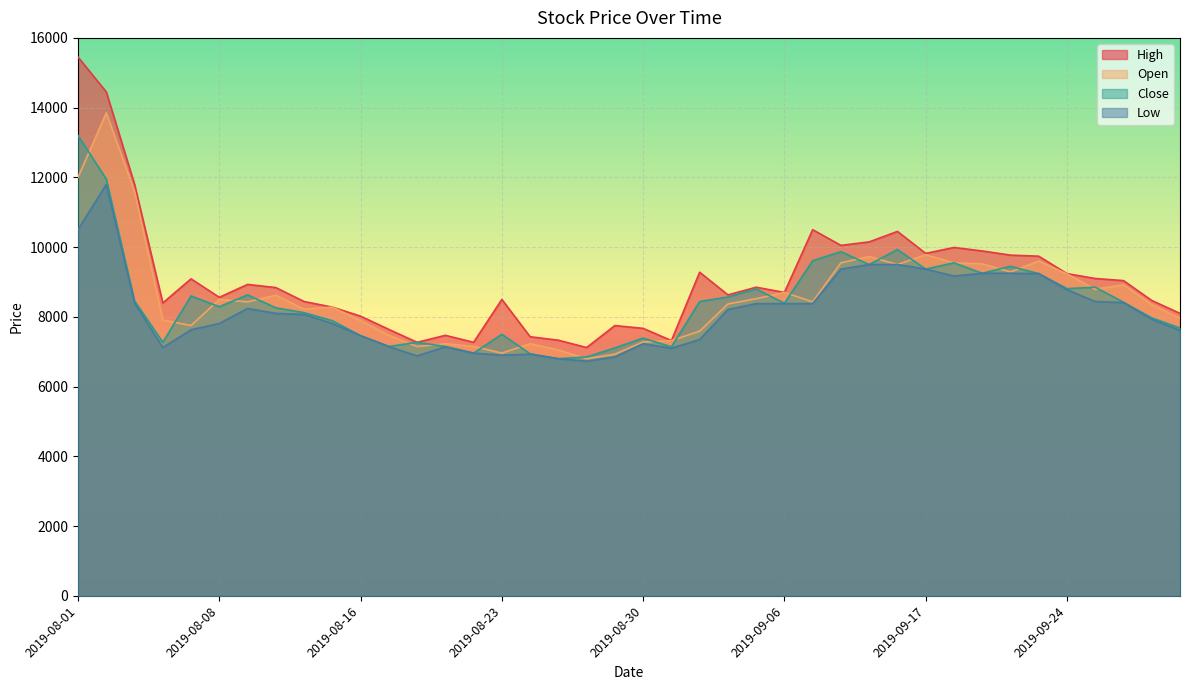

What is the smallest value displayed?

6730